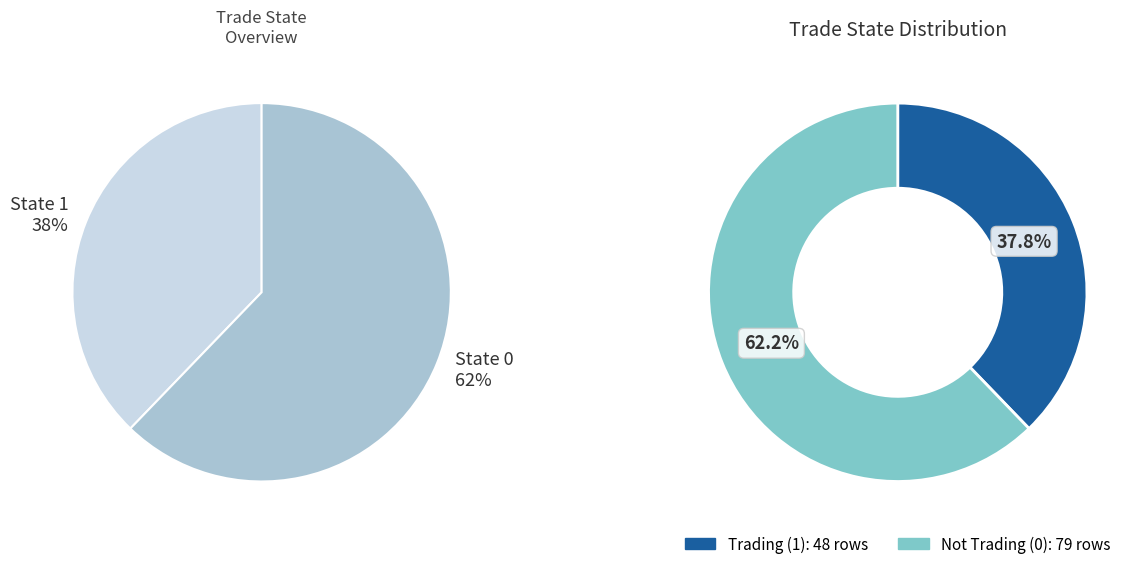

How many slices are in this pie chart?

2